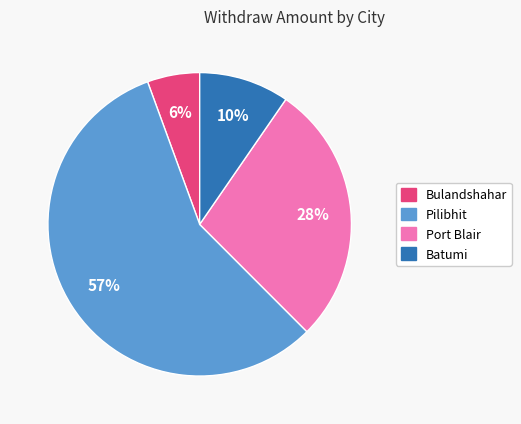

Does Bulandshahar represent more than half of the total?

No